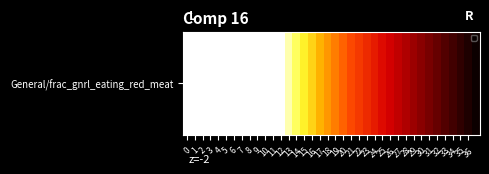

Read the value at 27.

0.7